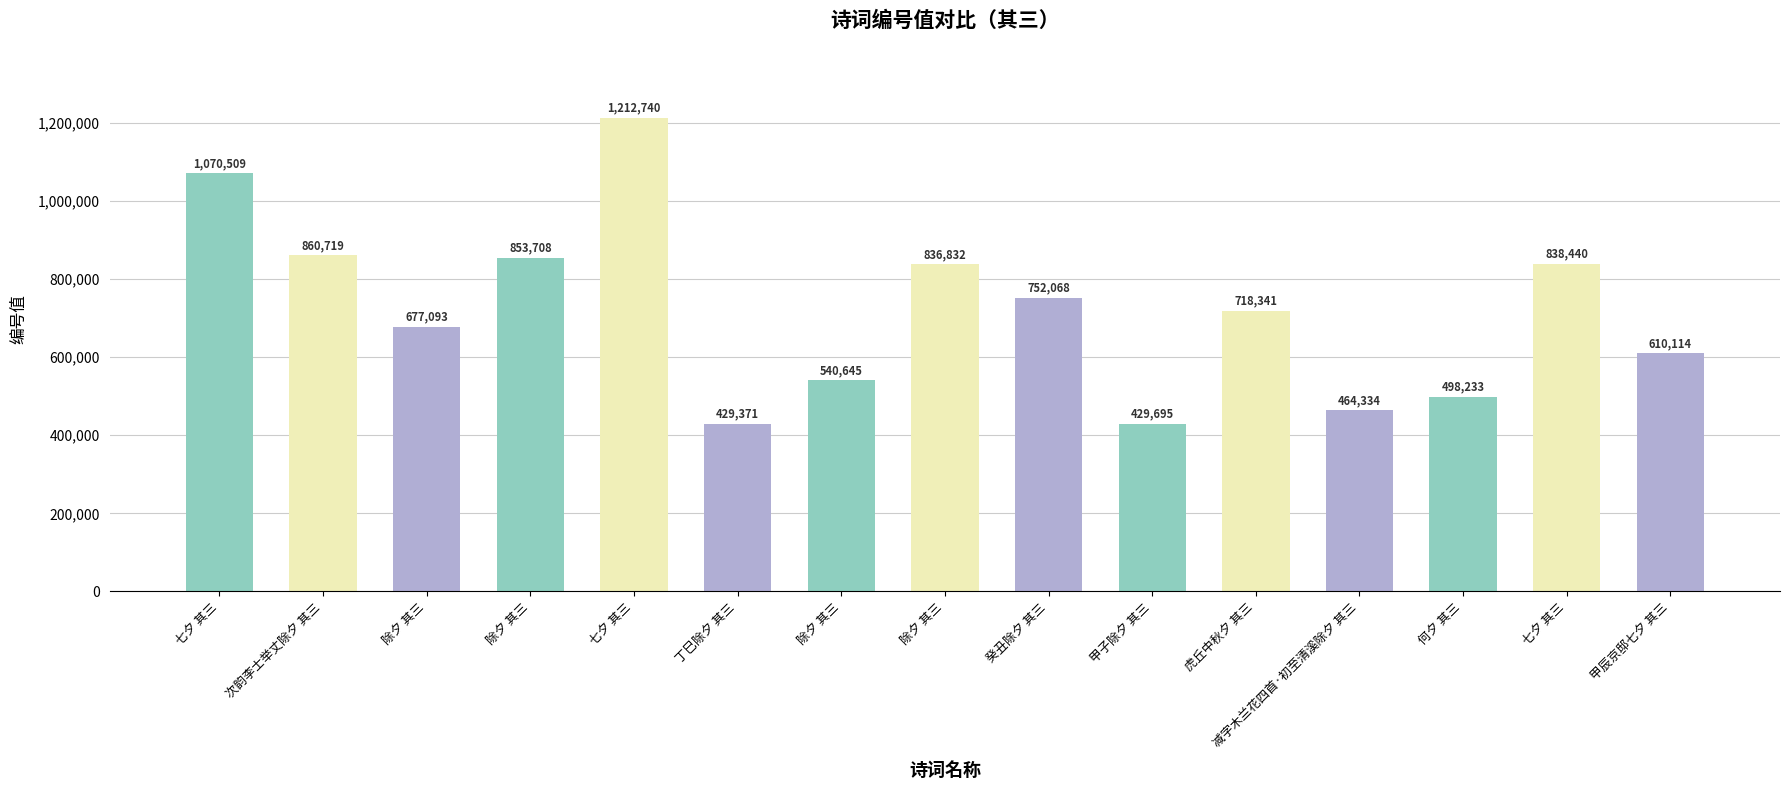

The value at 癸丑除夕 其三 is 752068. True or false?

True